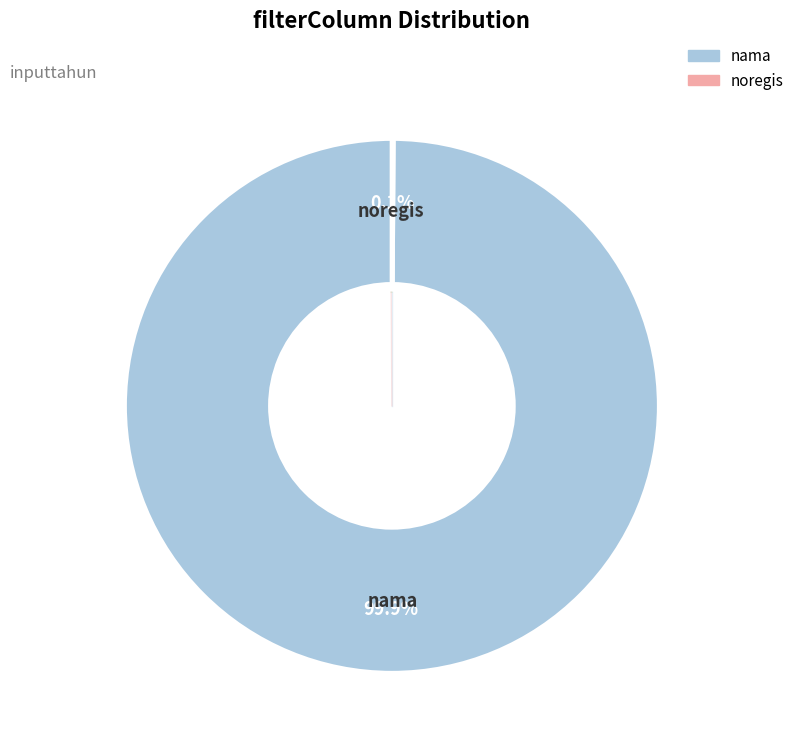

To the nearest percent, what portion does nama represent?

100%